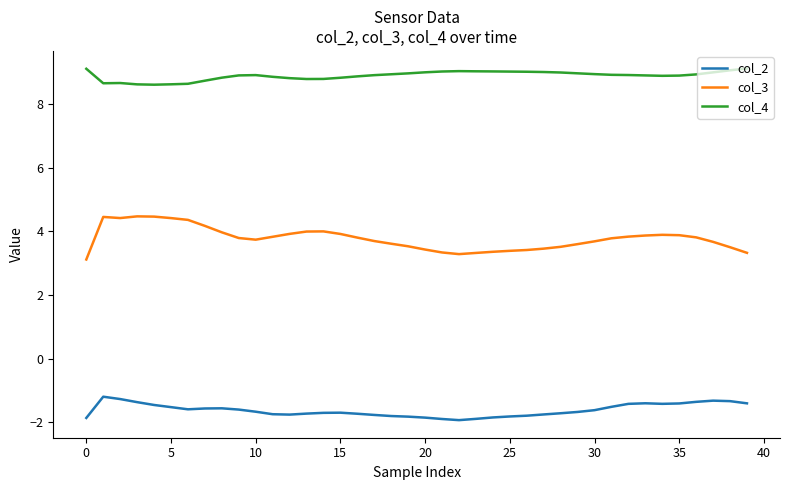

List the series in order of their peak value, highest first.

col_4, col_3, col_2